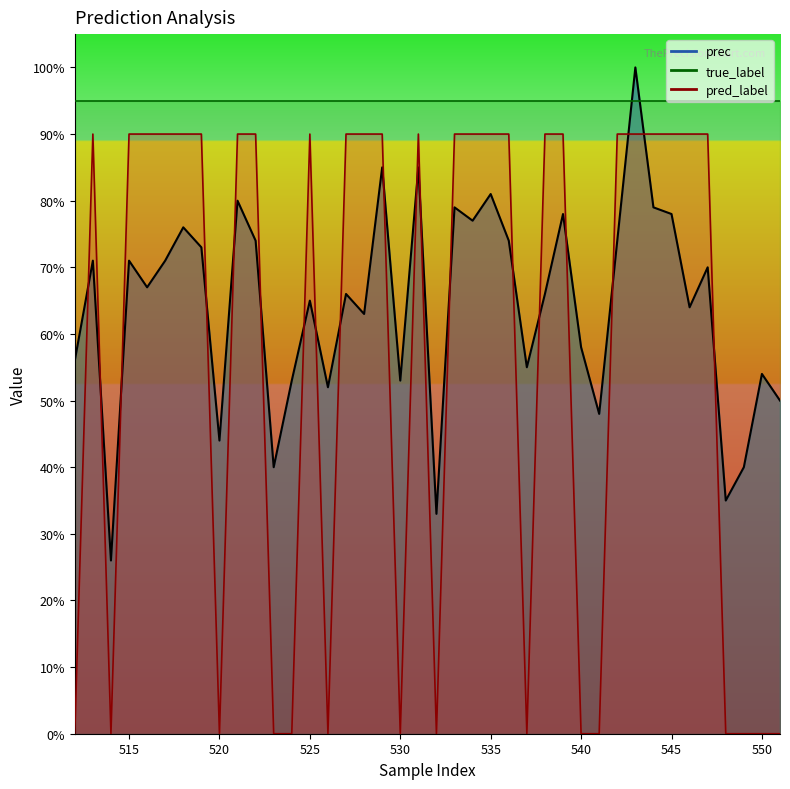

What is the difference between the highest and lowest values at 538?

0.2